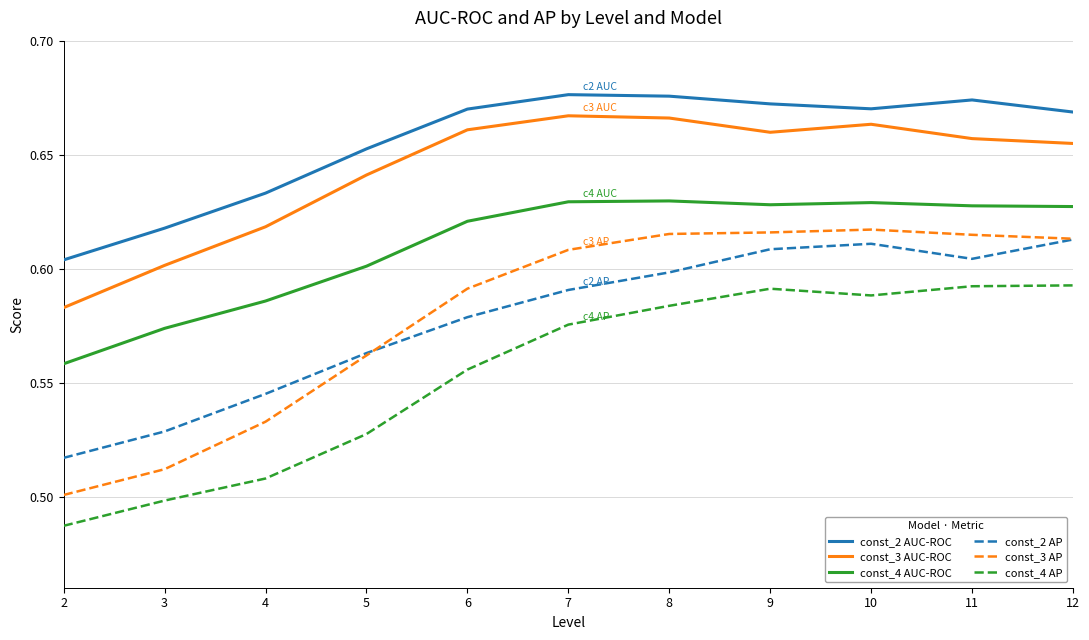

Is it true that const_2 AUC-ROC equals 0.9 at 11?

False